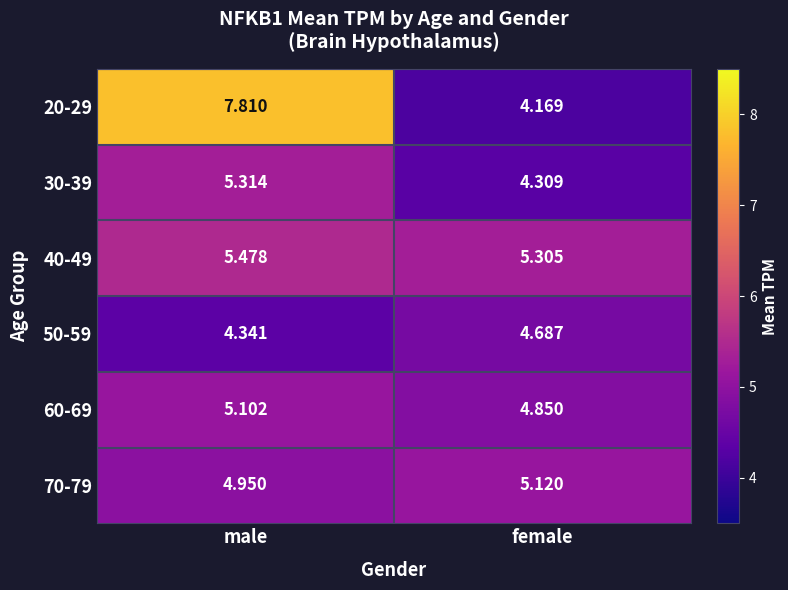

Where does the 30-39 series first go above 5?

male